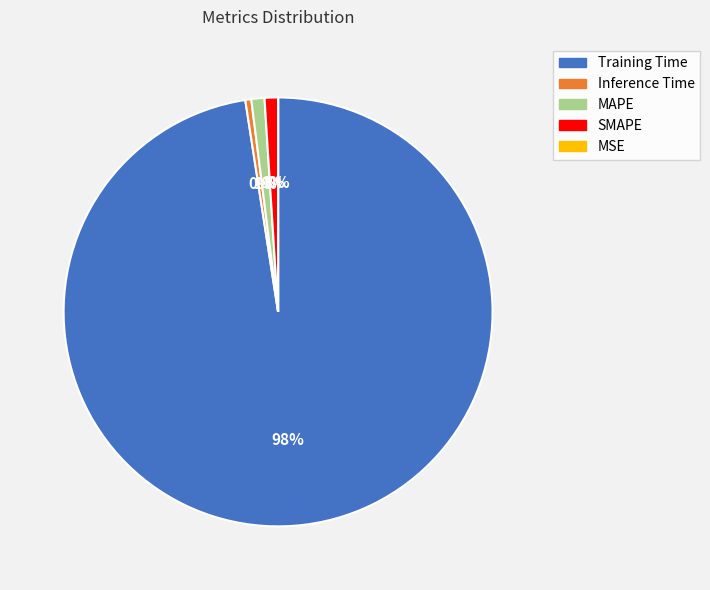

Combined, do Training Time and SMAPE account for over 50%?

Yes